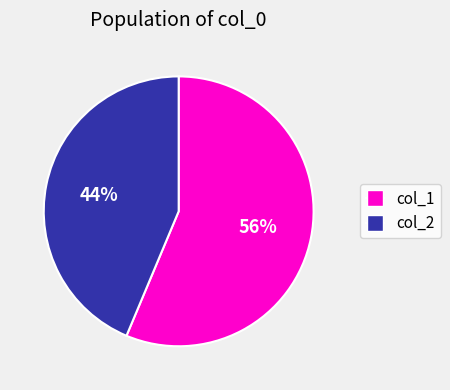

Which category has the smallest portion of the pie?

col_2